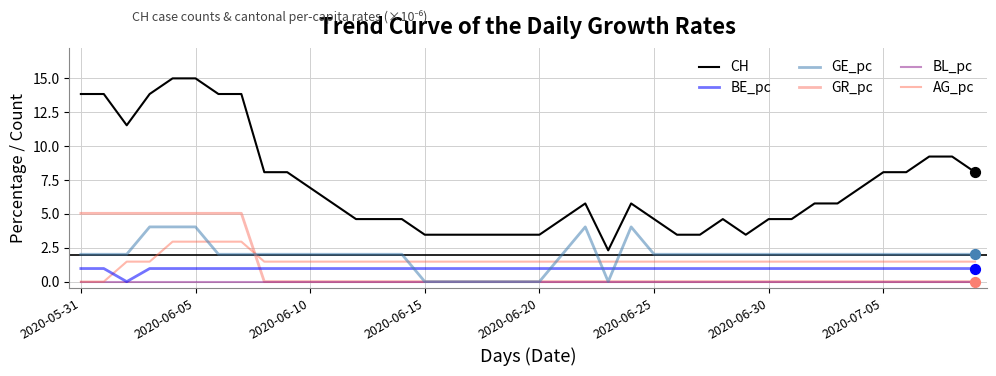

Which series has the largest total across all categories?

CH